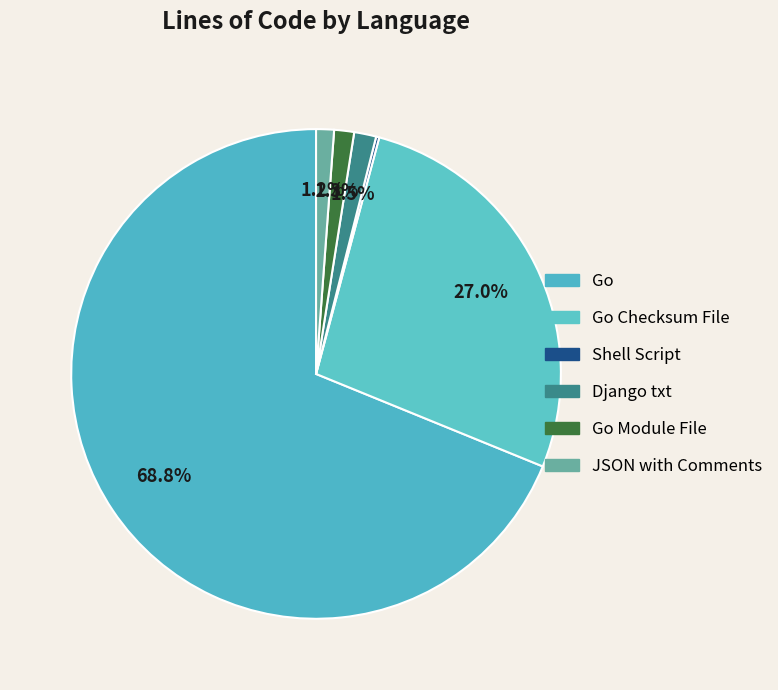

How much of the chart is everything except JSON with Comments?

98.8%